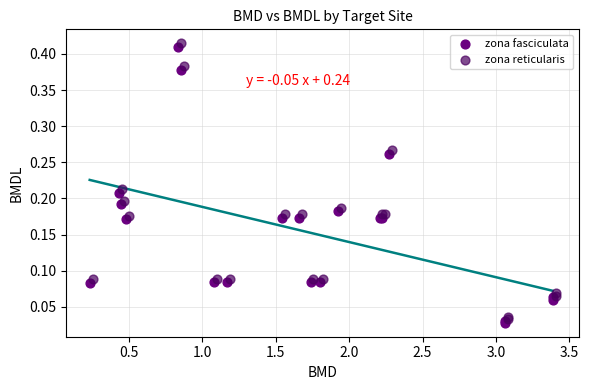

What are all the series names shown in the legend?

zona fasciculata, zona reticularis